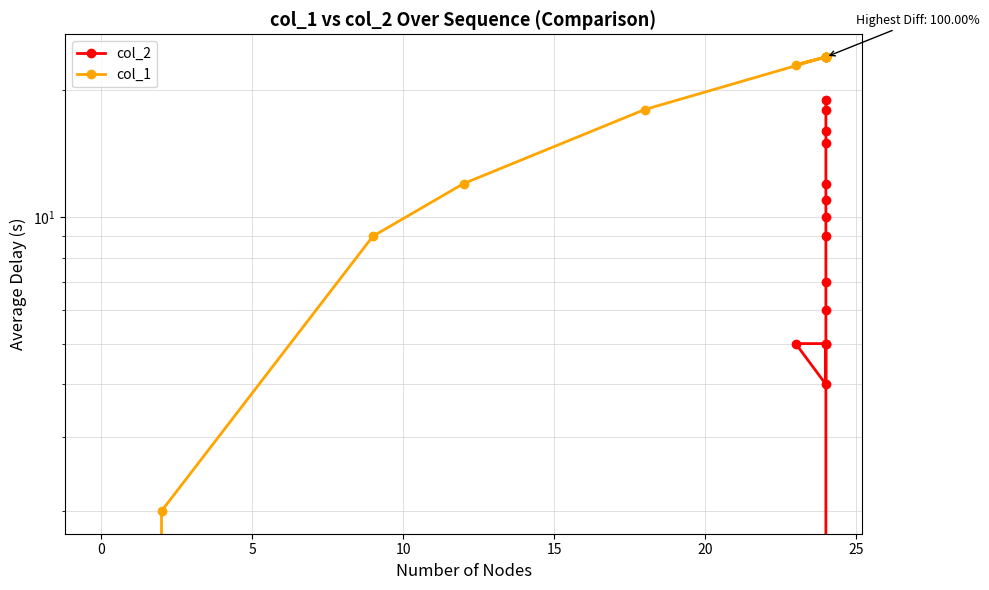

Which has a higher value, 15 or −5?

15